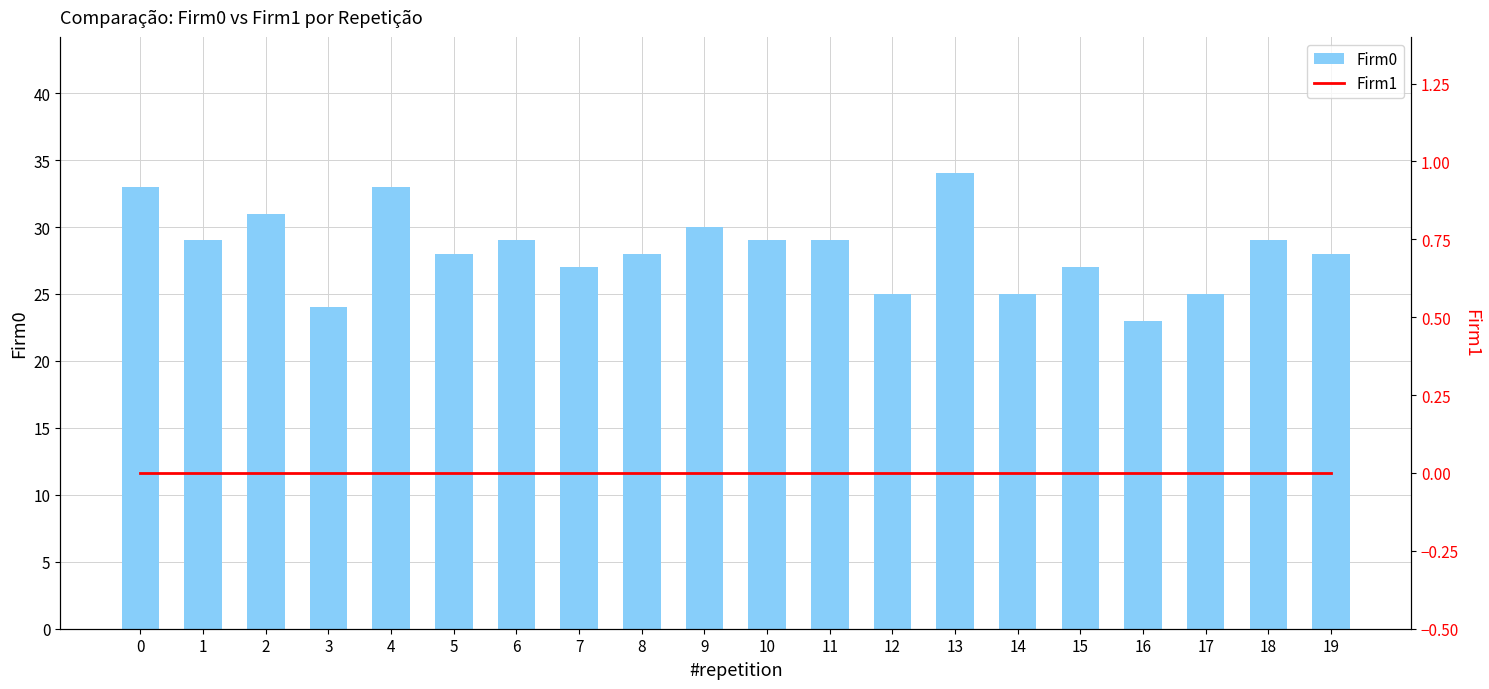

What is the average value of the Firm0 series?

28